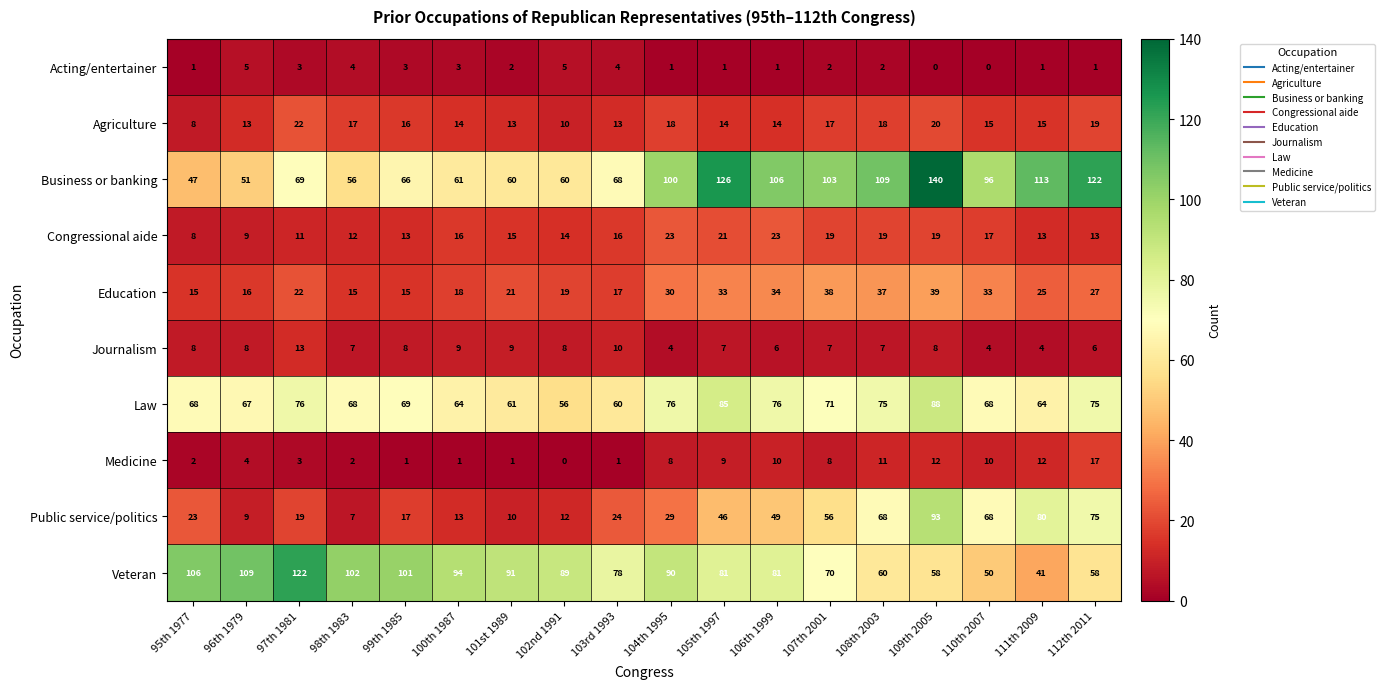

Is the value of Public service/politics at 109th 2005 greater than the value of Agriculture at 96th 1979?

Yes